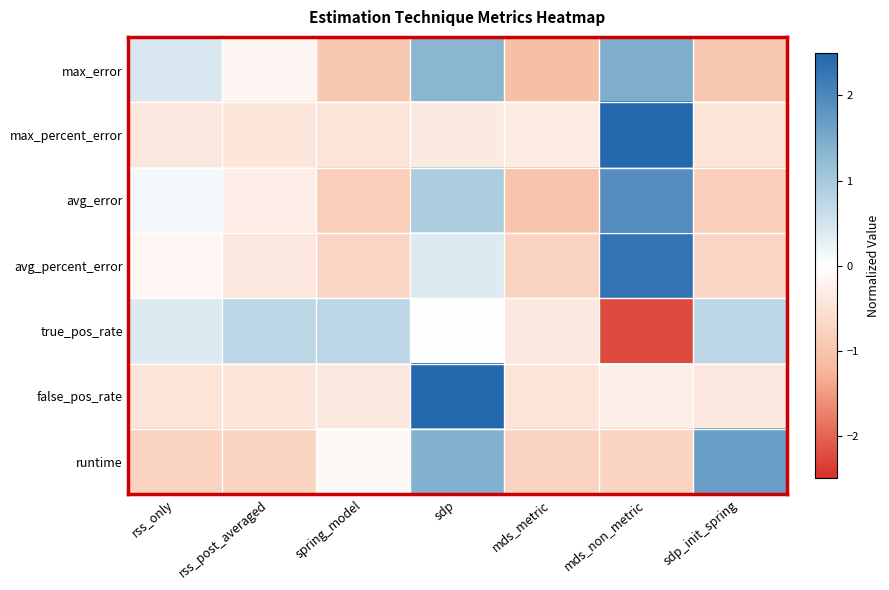

Reading left to right, transcribe all the data shown in this chart.

max_error: rss_only=0.4	rss_post_averaged=-0.2	spring_model=-1.0	sdp=1.3	mds_metric=-1.1	mds_non_metric=1.4	sdp_init_spring=-1.0
max_percent_error: rss_only=-0.4	rss_post_averaged=-0.4	spring_model=-0.5	sdp=-0.4	mds_metric=-0.3	mds_non_metric=2.4	sdp_init_spring=-0.5
avg_error: rss_only=0.1	rss_post_averaged=-0.3	spring_model=-0.8	sdp=0.9	mds_metric=-1.0	mds_non_metric=1.9	sdp_init_spring=-0.8
avg_percent_error: rss_only=-0.1	rss_post_averaged=-0.4	spring_model=-0.7	sdp=0.4	mds_metric=-0.7	mds_non_metric=2.3	sdp_init_spring=-0.7
true_pos_rate: rss_only=0.4	rss_post_averaged=0.7	spring_model=0.7	sdp=0.0	mds_metric=-0.4	mds_non_metric=-2.2	sdp_init_spring=0.7
false_pos_rate: rss_only=-0.5	rss_post_averaged=-0.4	spring_model=-0.4	sdp=2.4	mds_metric=-0.5	mds_non_metric=-0.3	sdp_init_spring=-0.4
runtime: rss_only=-0.7	rss_post_averaged=-0.7	spring_model=-0.1	sdp=1.4	mds_metric=-0.7	mds_non_metric=-0.7	sdp_init_spring=1.7